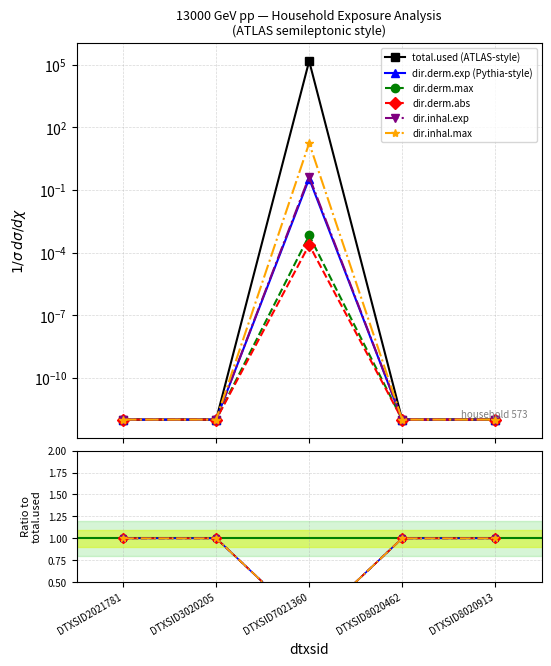

What is the value of the dir.derm.abs point at the 2nd from the left?

1.0